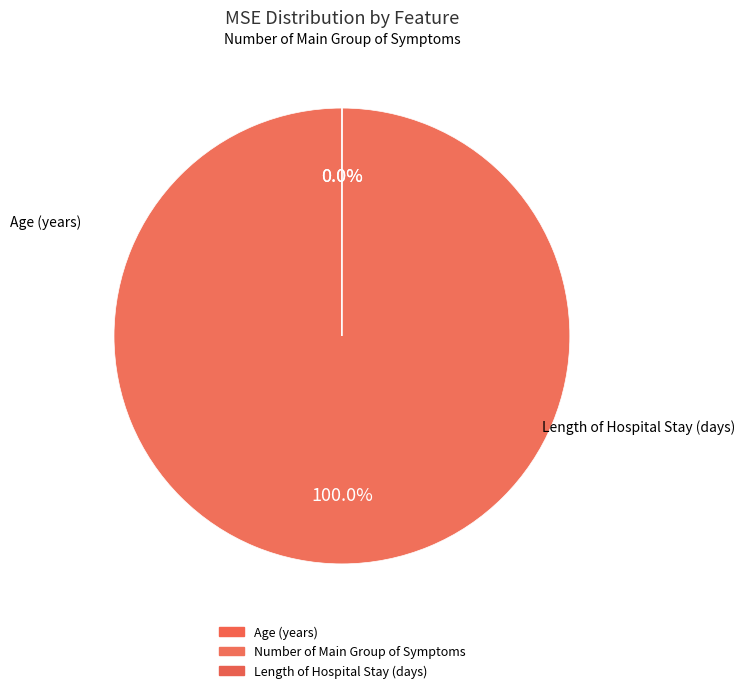

Which slice is the smallest?

Age (years)